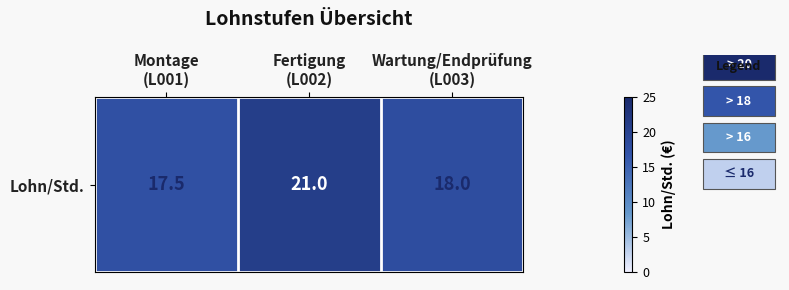

What is the maximum value shown in the chart?

21.0